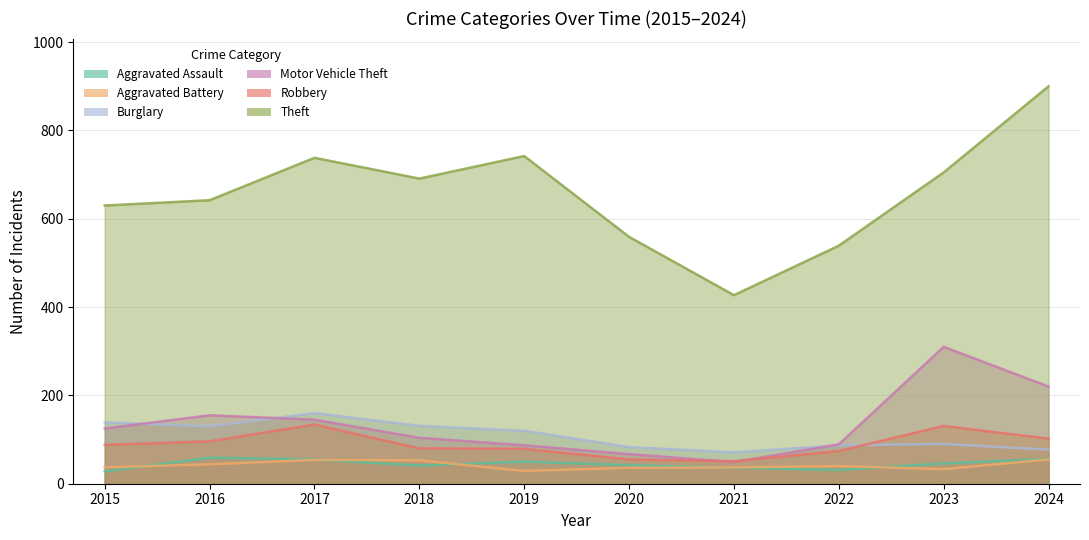

Reading left to right, transcribe all the data shown in this chart.

Aggravated Assault: 28	59	55	41	50	42	36	31	46	56
Aggravated Battery: 37	44	54	53	29	36	37	40	33	55
Burglary: 139	130	160	131	120	83	71	87	90	77
Motor Vehicle Theft: 125	155	145	104	87	67	49	89	310	220
Robbery: 88	96	134	80	79	55	51	74	131	102
Theft: 630	642	738	691	742	559	427	539	705	900